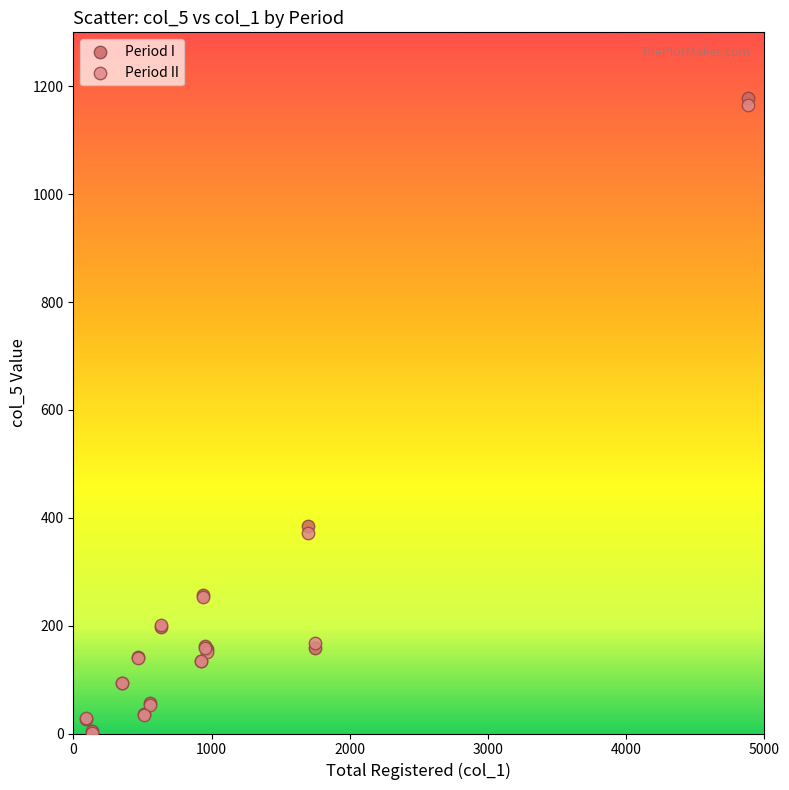

In the Period I series, what Y value is closest to 591?

385